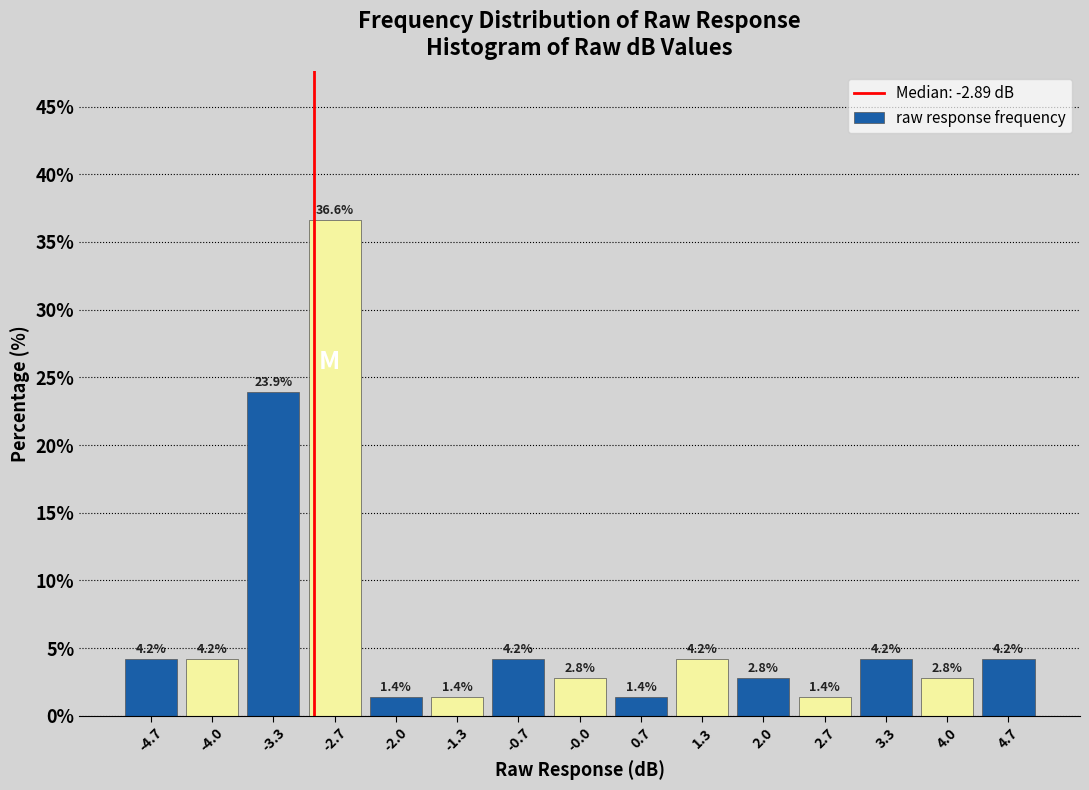

Reading left to right, list every bar in this chart as the range it spans on the x-axis followed by its height. The bar edges are not printed on the chart, so give them approximately, as read against the axis.

-5.0 to -4.3: 4.2
-4.3 to -3.7: 4.2
-3.7 to -3.0: 23.9
-3.0 to -2.3: 36.6
-2.3 to -1.7: 1.4
-1.7 to -1.0: 1.4
-1.0 to -0.3: 4.2
-0.3 to 0.3: 2.8
0.3 to 1.0: 1.4
1.0 to 1.7: 4.2
1.7 to 2.3: 2.8
2.3 to 3.0: 1.4
3.0 to 3.7: 4.2
3.7 to 4.3: 2.8
4.3 to 5.0: 4.2